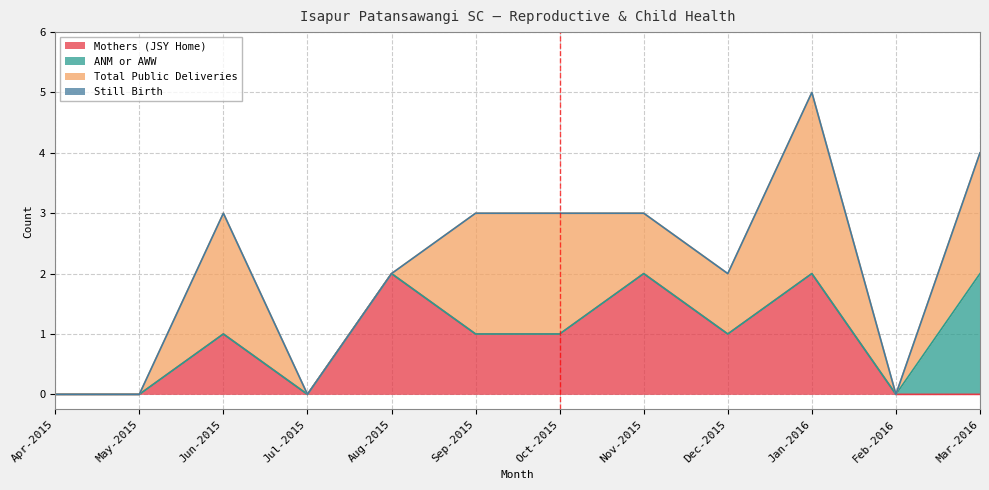

What are all the series names shown in the legend?

Mothers (JSY Home), ANM or AWW, Total Public Deliveries, Still Birth